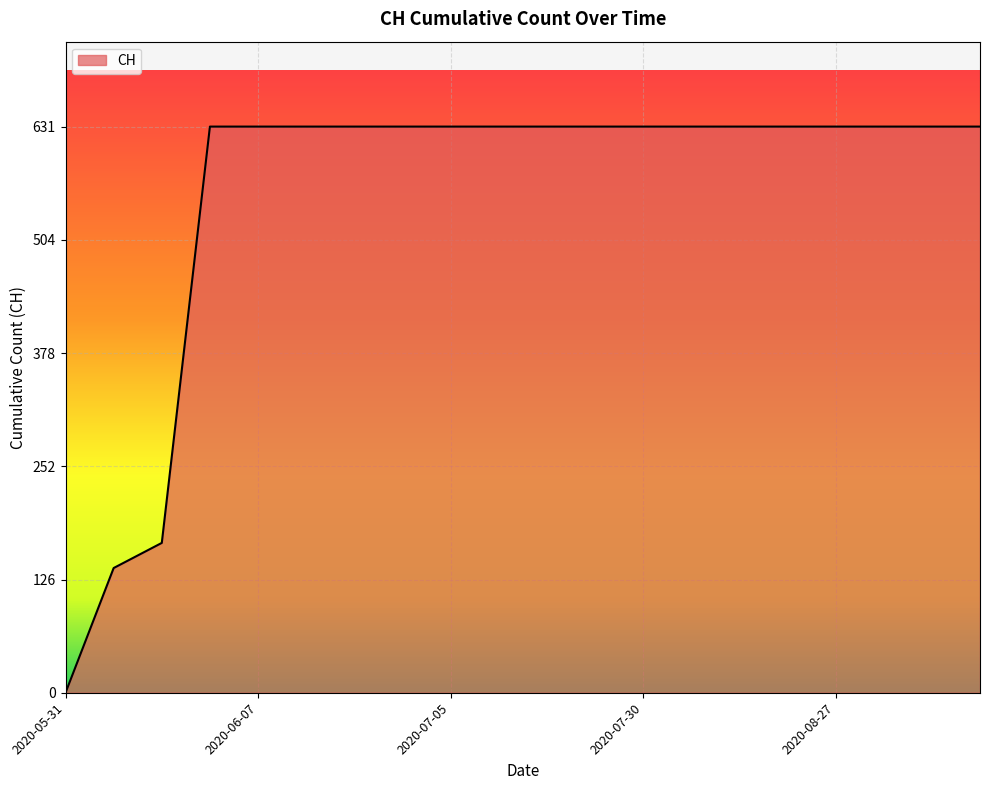

What is the difference between the maximum and minimum values?

631